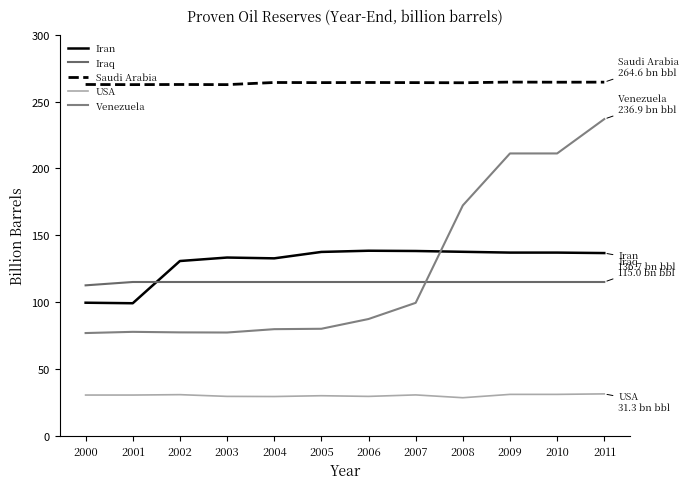

True or false: USA has a value of 28.4 at 2008.

True